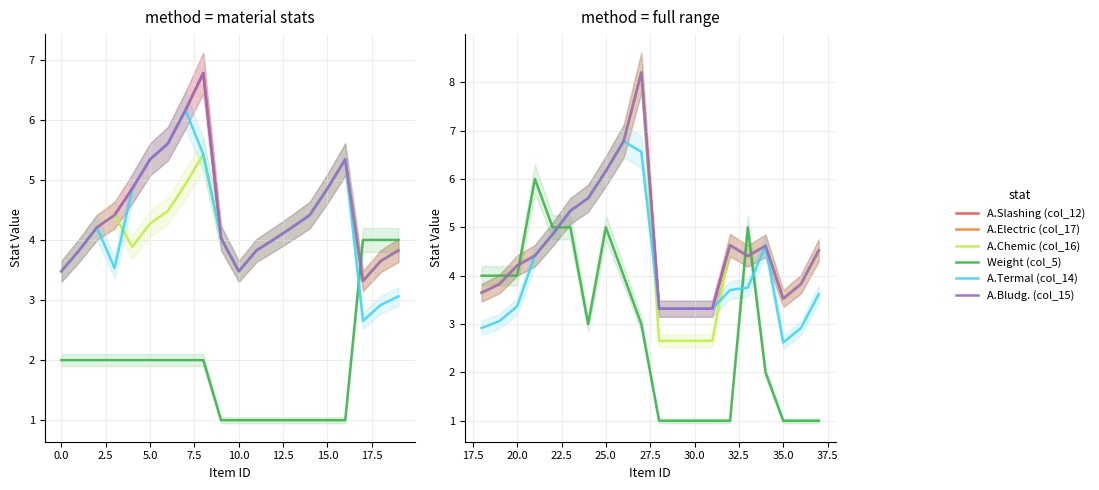

At how many categories does at least one series exceed 6?

3